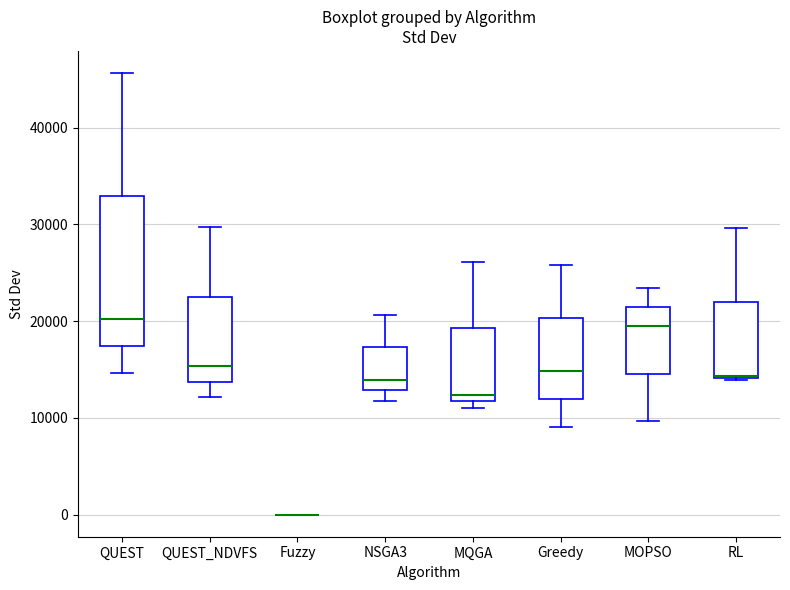

Which box is the tallest, from its lower edge to its upper edge?

QUEST